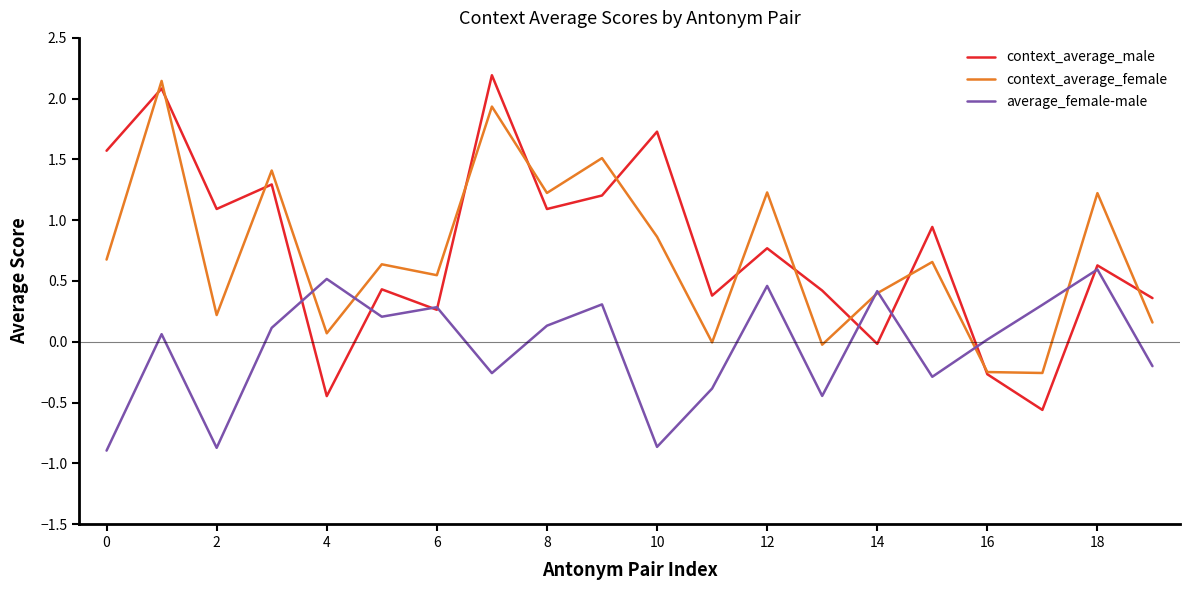

How many lines are shown in the chart?

3